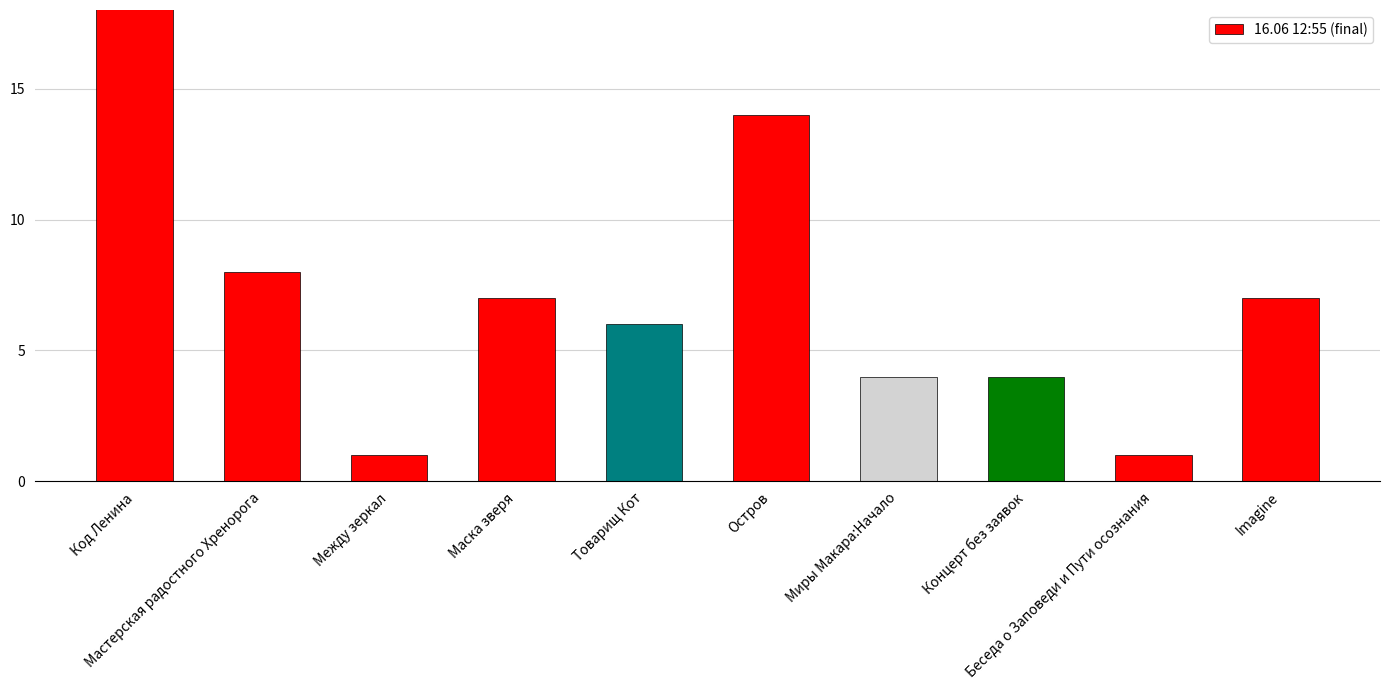

Are the bars horizontal?

No